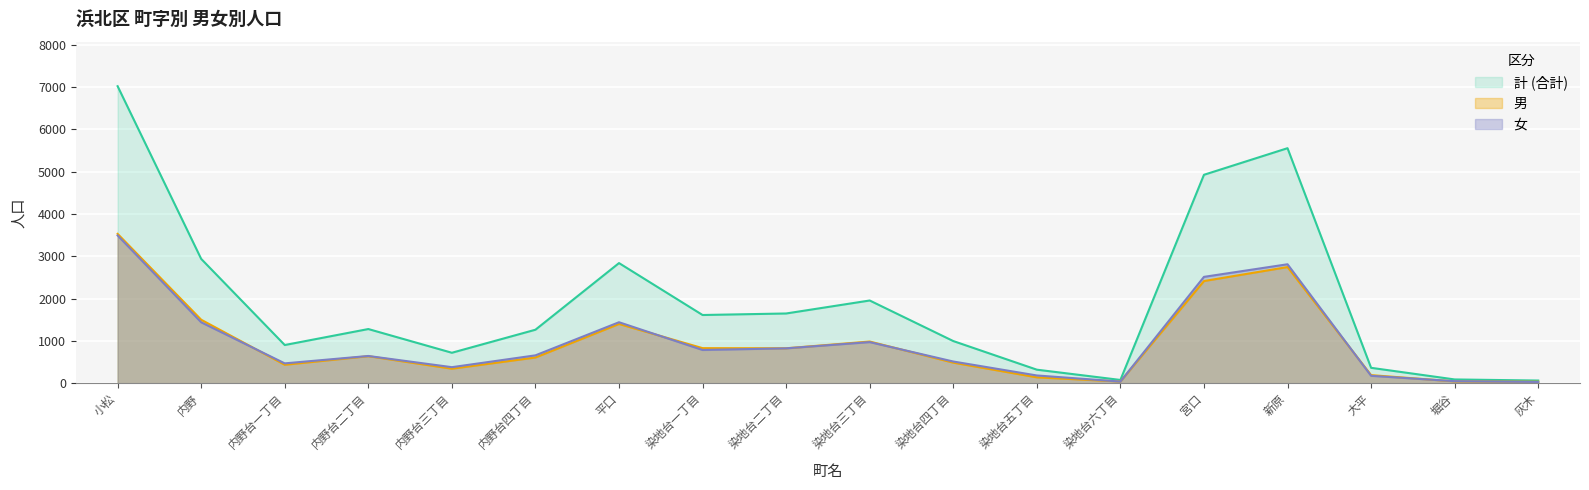

What is the difference between the second highest and minimum values in the 男 series?

2712